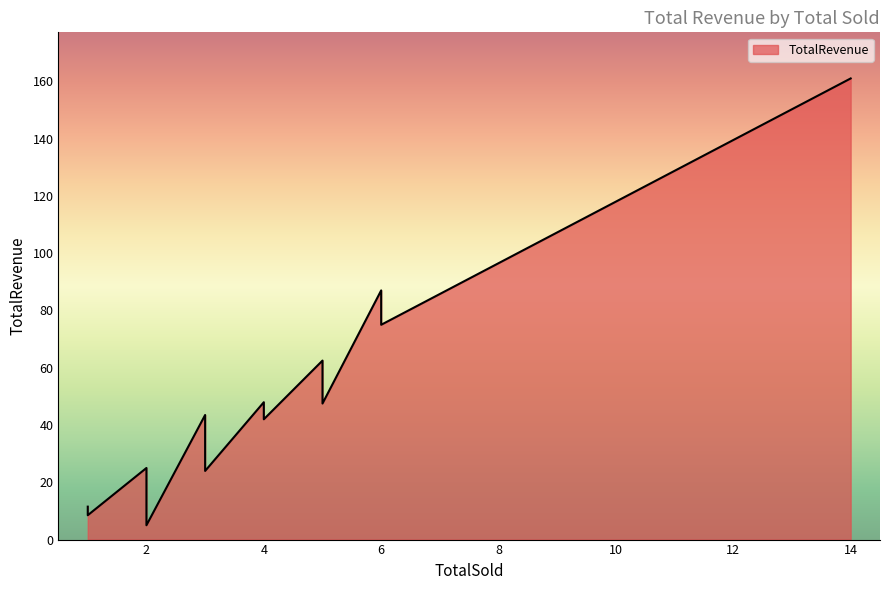

Rank the categories by value from lowest to highest.

2, 1, 1, 1, 3, 2, 3, 3, 4, 4, 3, 4, 5, 4, 5, 5, 6, 6, 14